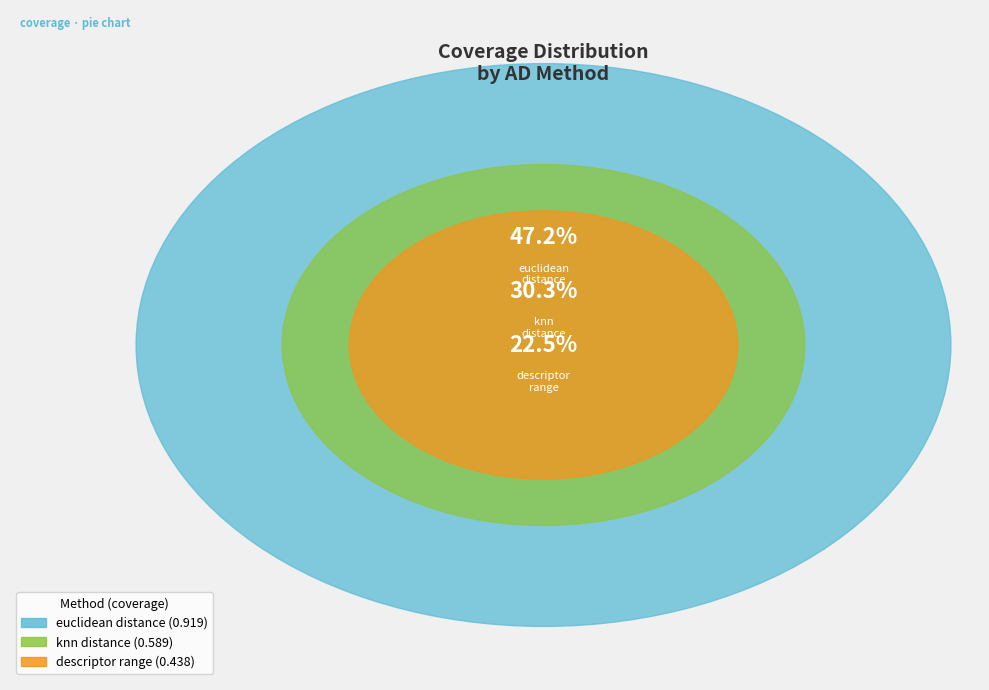

Count the number of slices in the pie.

3